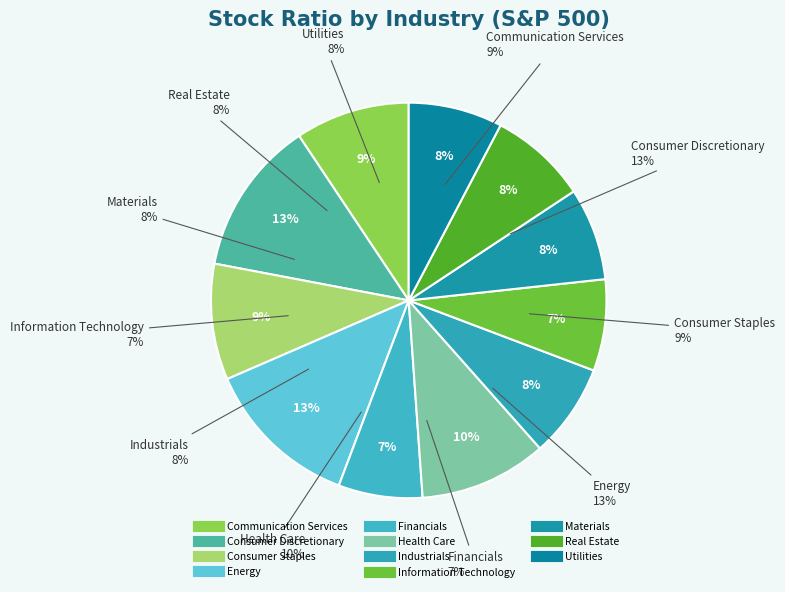

To the nearest percent, what portion does Consumer Staples represent?

9%